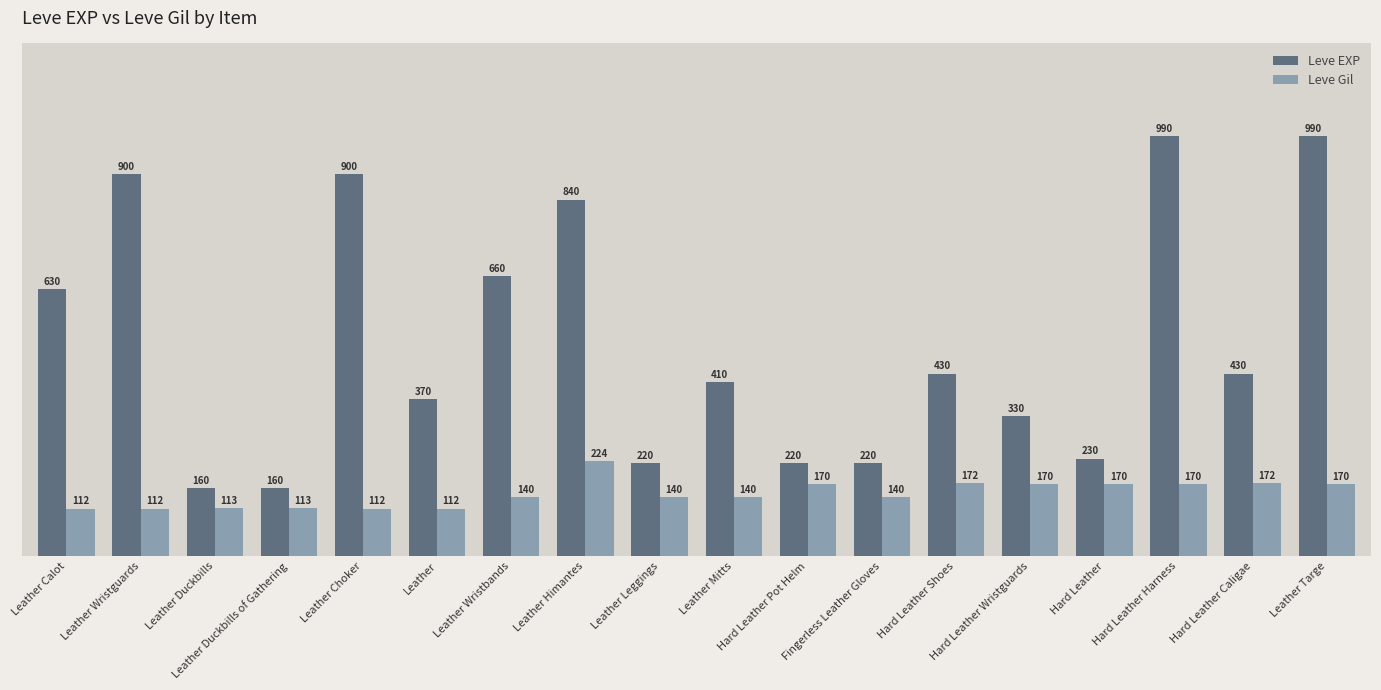

Where does the Leve EXP series first go above 430?

Leather Calot